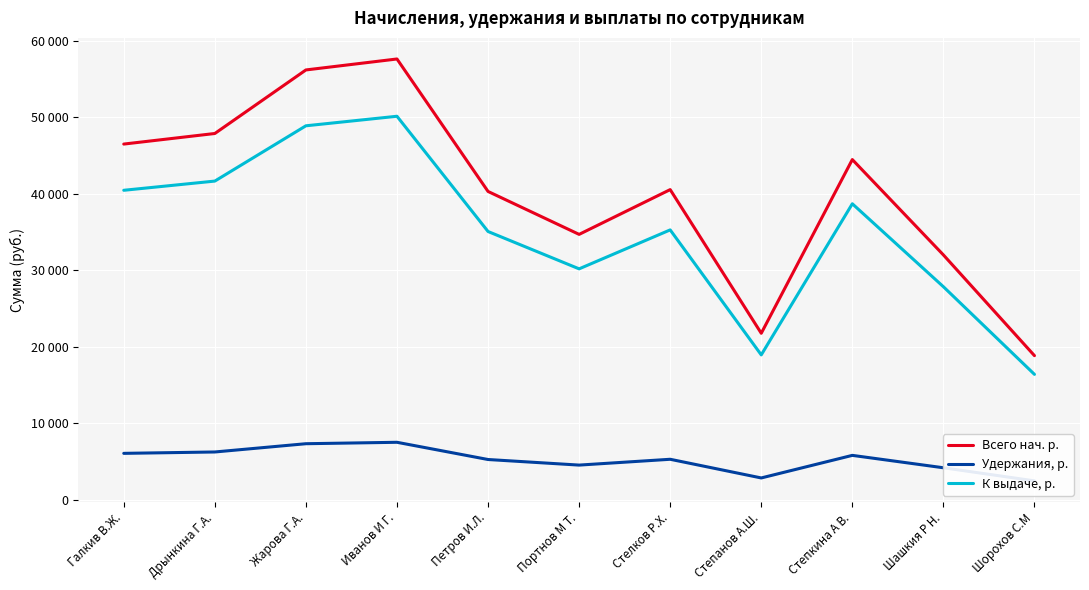

At which label does К выдаче, р. reach its minimum?

Шорохов С.М